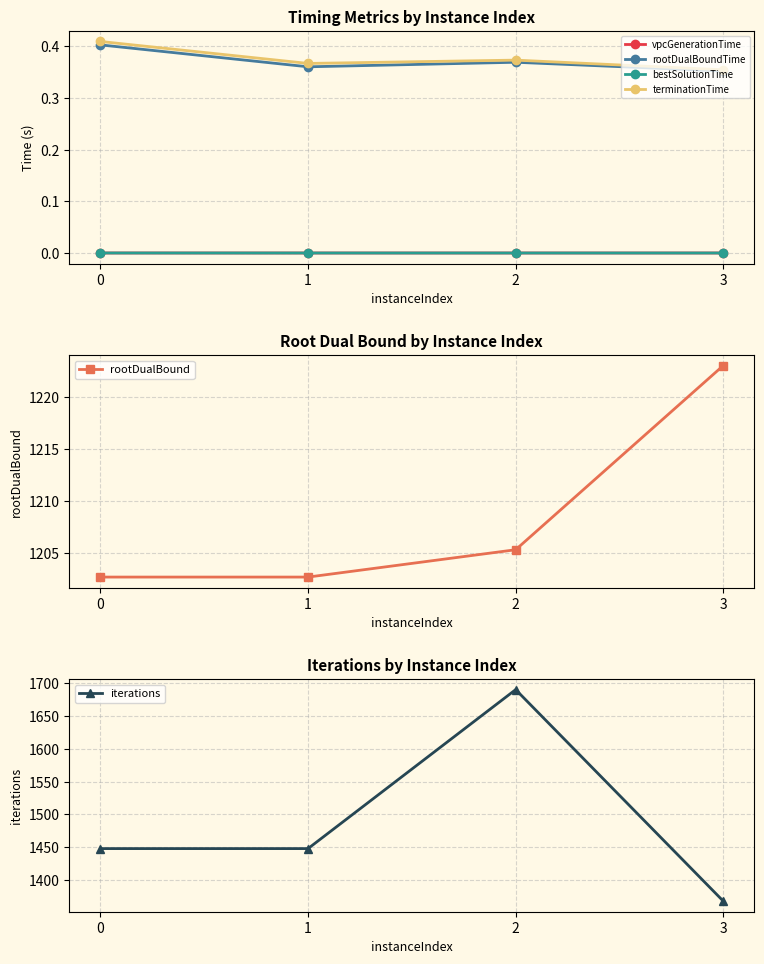

True or false: bestSolutionTime and vpcGenerationTime cross at least once.

False